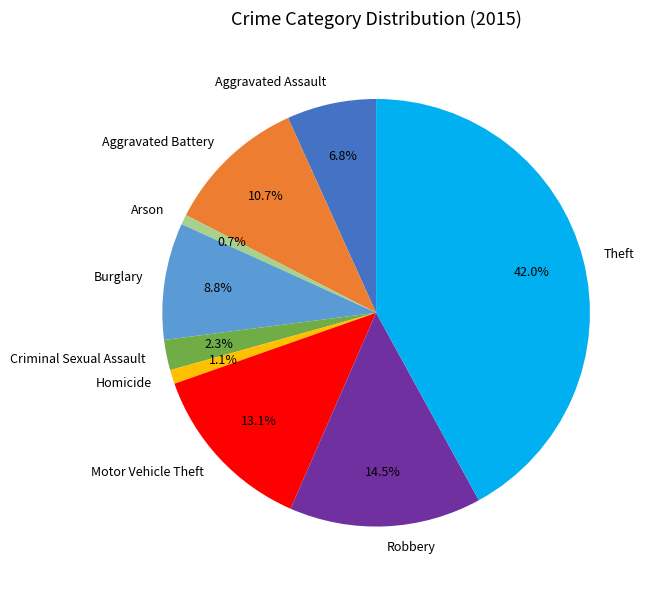

Which slice is the largest?

Theft